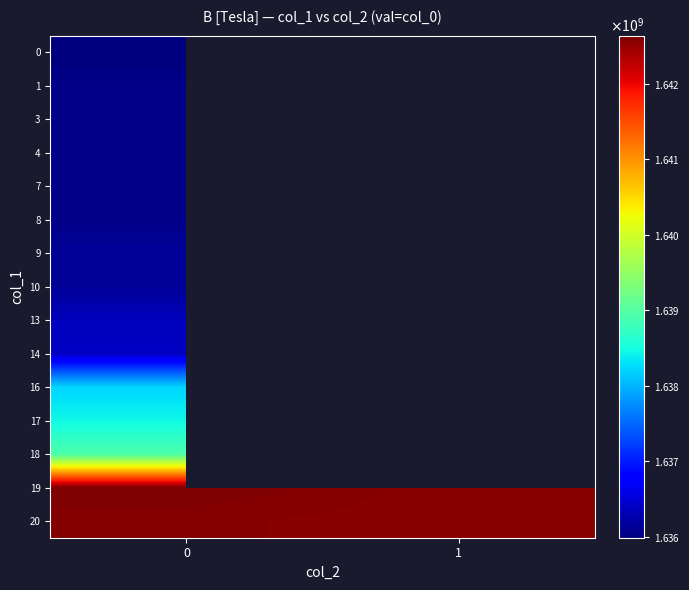

What is the greatest value displayed?

1642637534.0